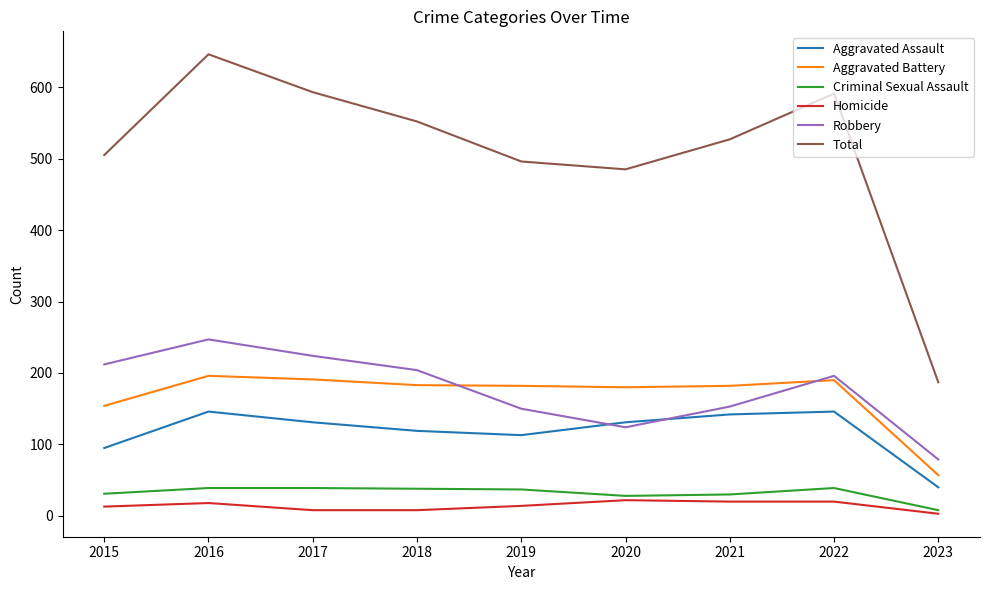

Which label corresponds to the largest value in the chart?

2016